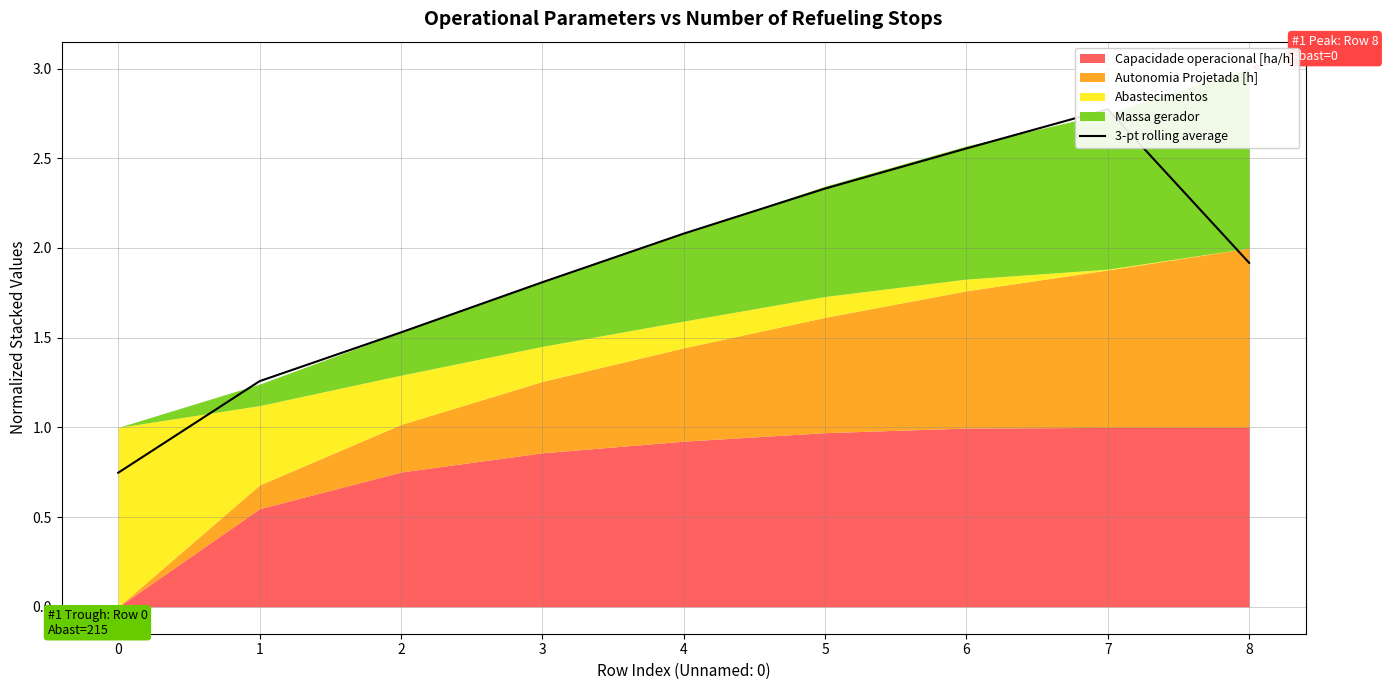

The chart shows a value of 1.9 at 8. True or false?

True